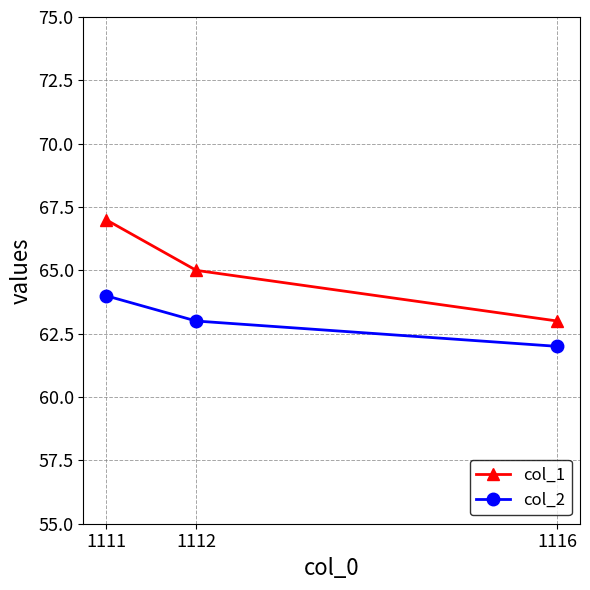

What is the approximate value of col_1 at 1112?

65